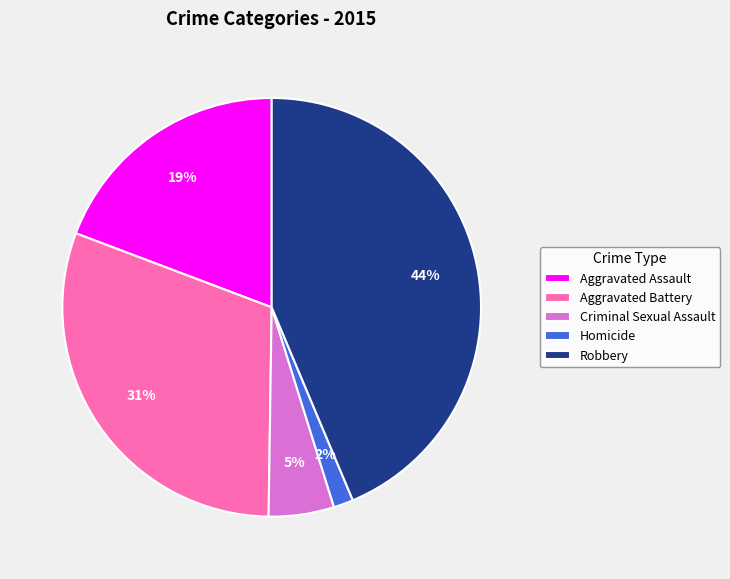

Which category has the smallest portion of the pie?

Homicide